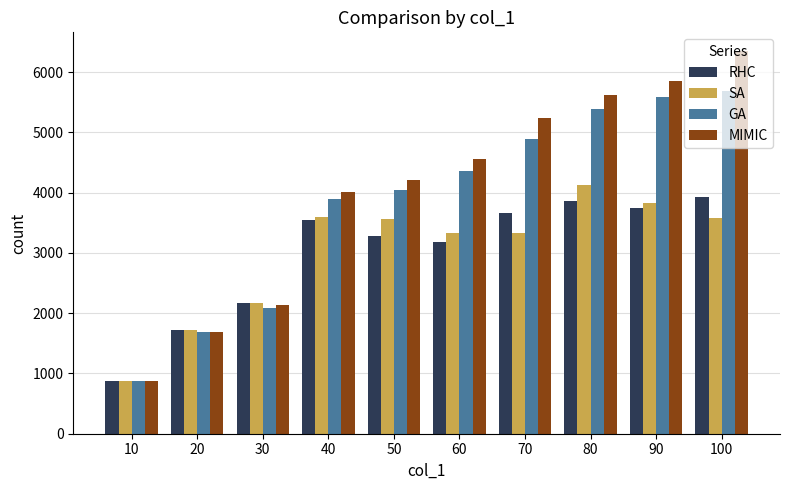

The SA series shows 2117.7 at 40. True or false?

False